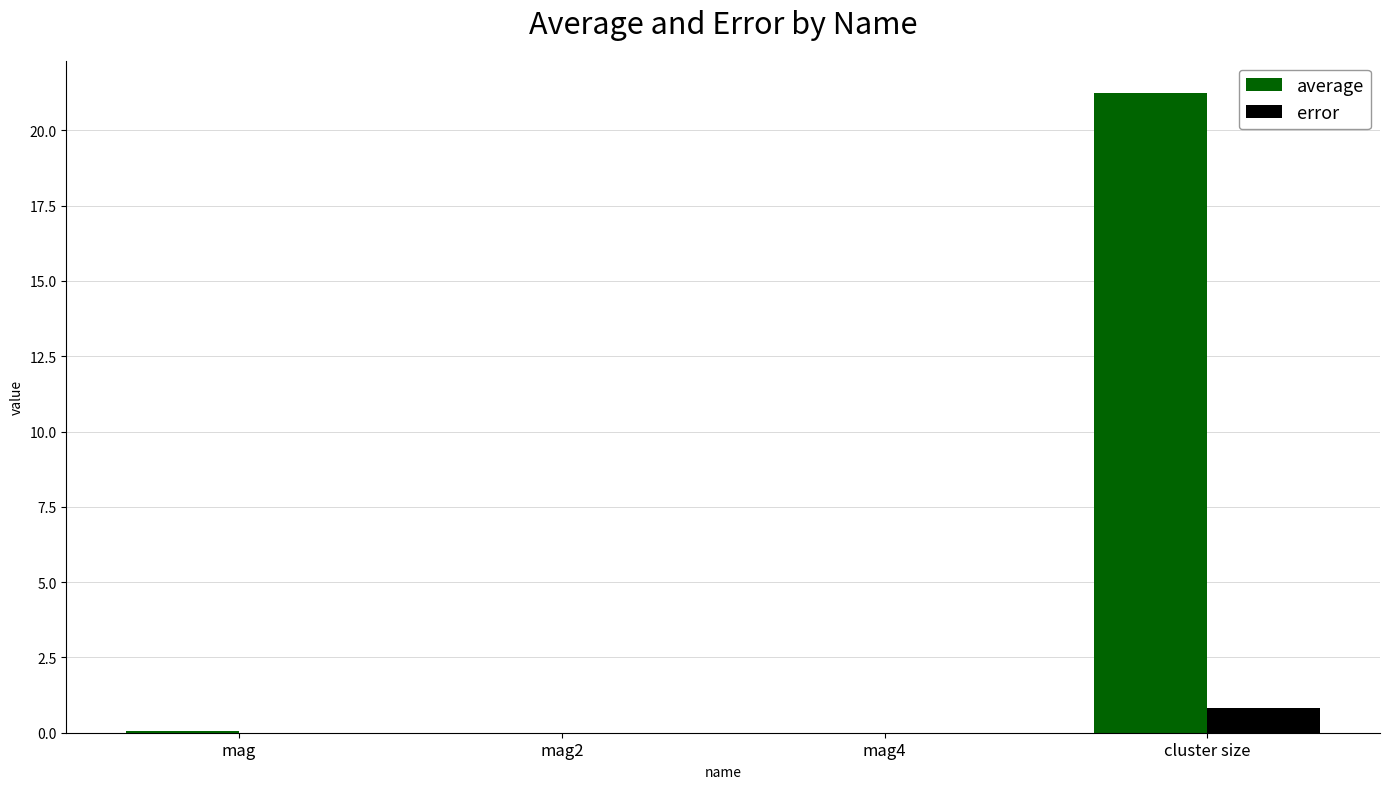

What is the maximum value for error?

0.8